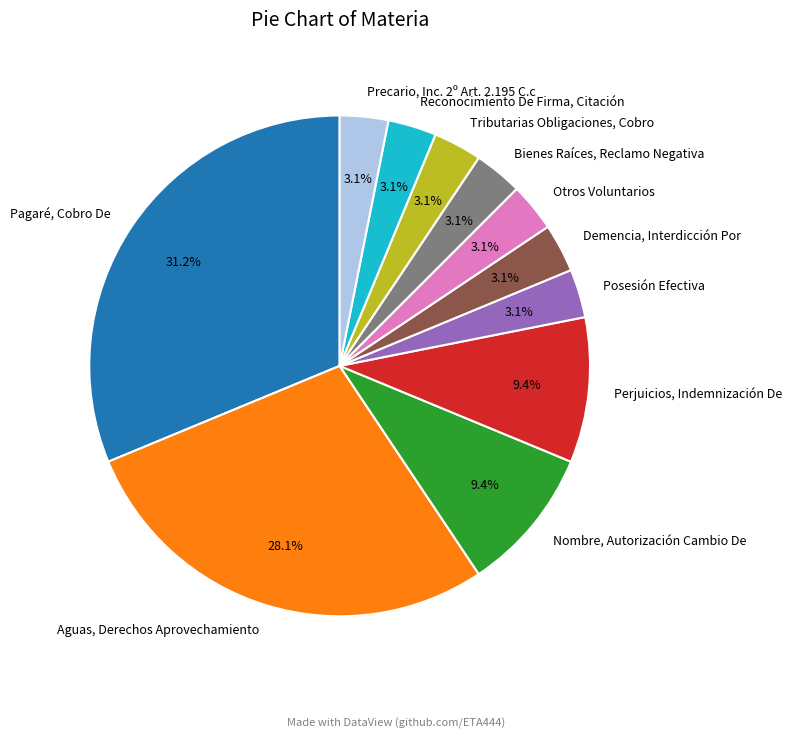

To the nearest percent, what is the difference between the largest and smallest slice percentages?

28%